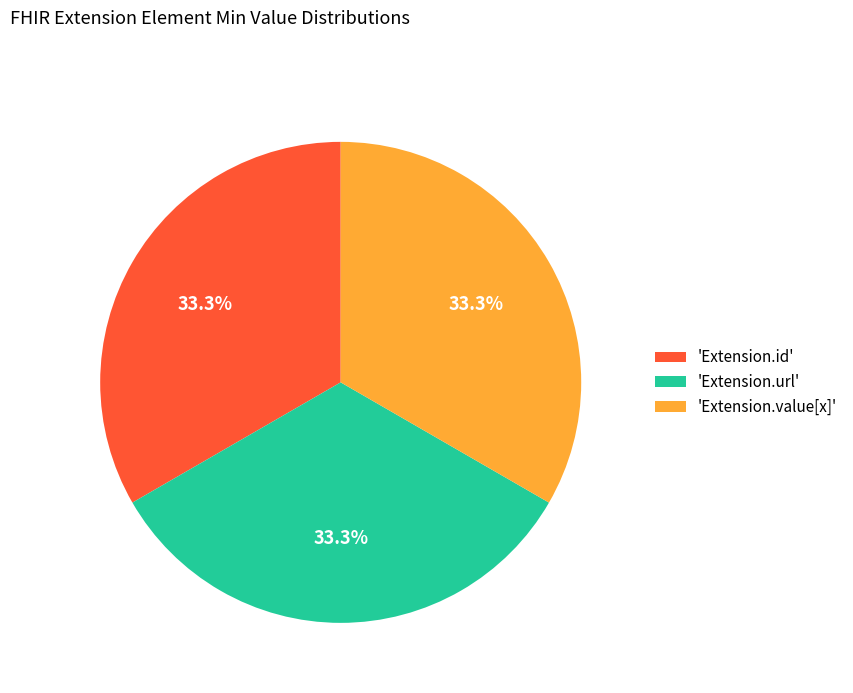

Approximately how many times larger is the value at 'Extension.value[x]' compared to 'Extension.url'?

1.0